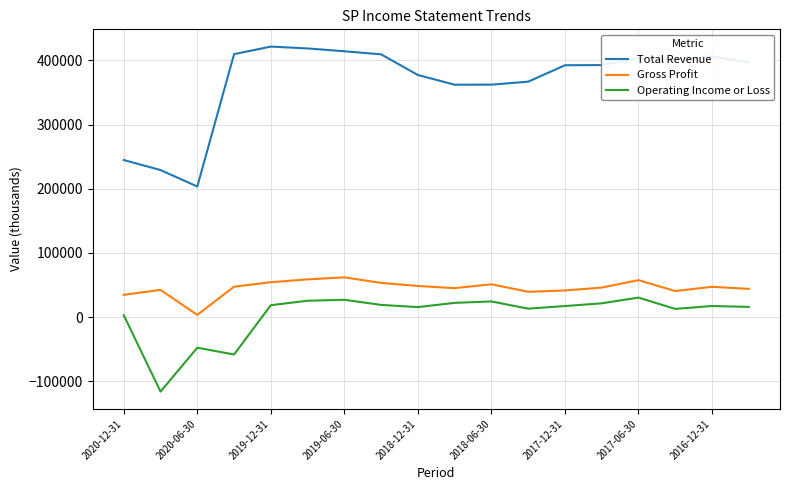

What is the lowest value of the Operating Income or Loss series?

-116200